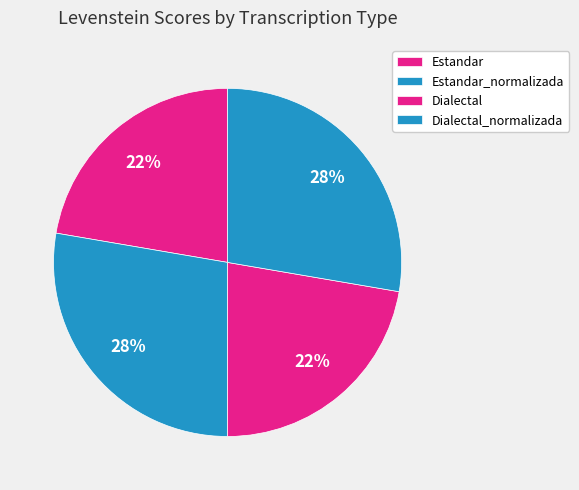

How many segments does this pie chart have?

4